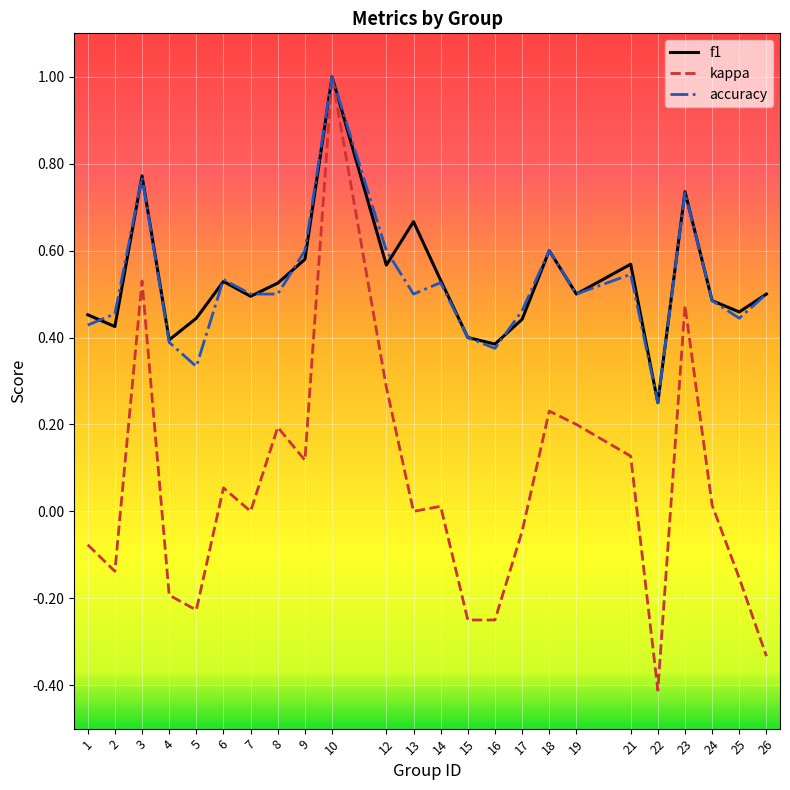

The f1 series shows 0.5 at 7. True or false?

True